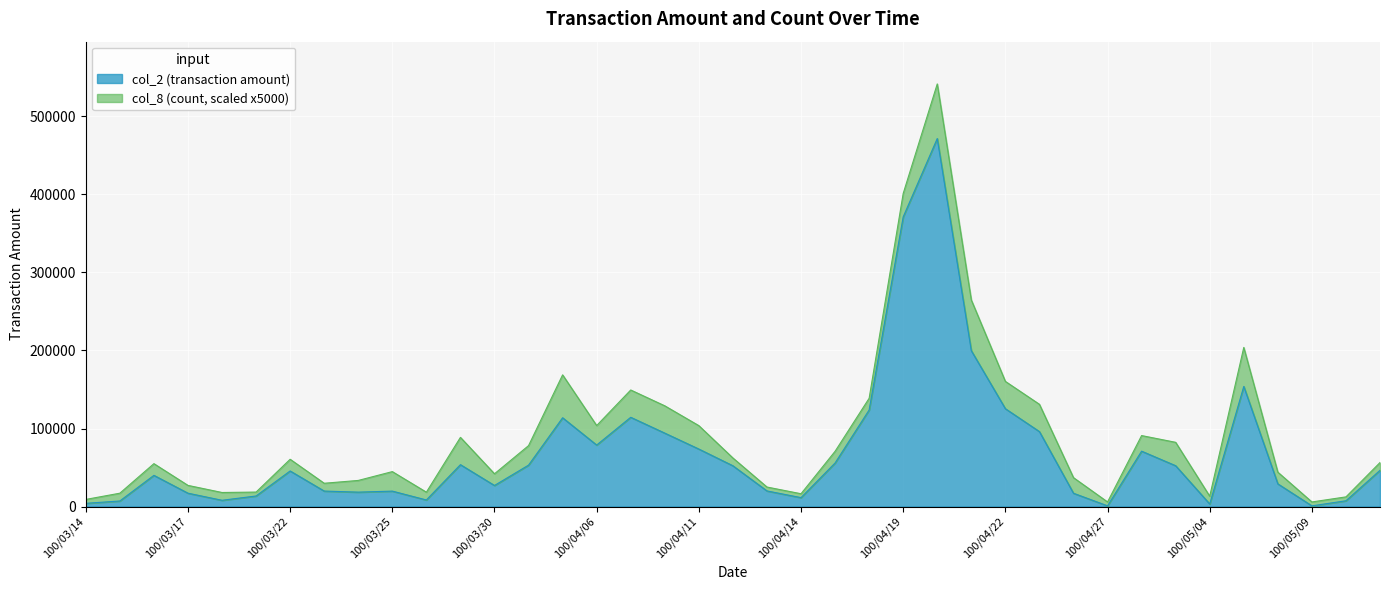

The chart shows a value of 58784 at 100/04/07. True or false?

False